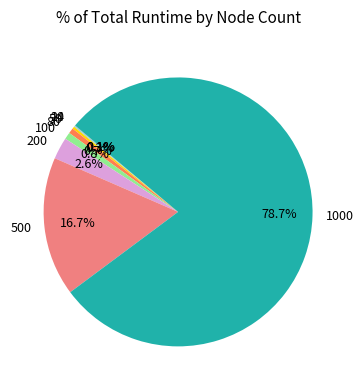

Is there any slice that represents more than half of the pie?

Yes